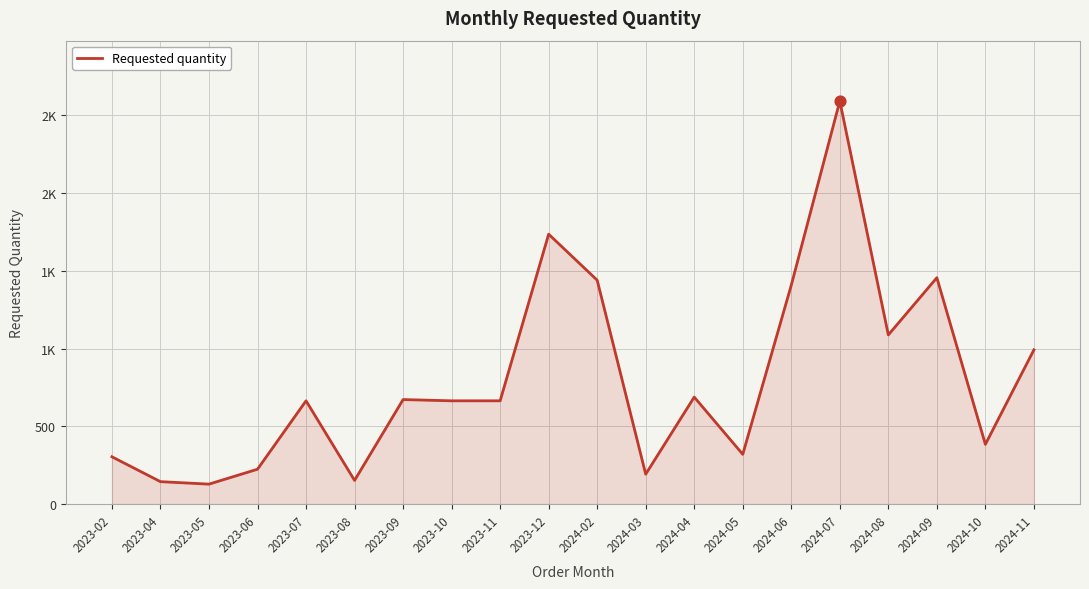

Between 2023-10 and 2024-08, which is larger?

2024-08